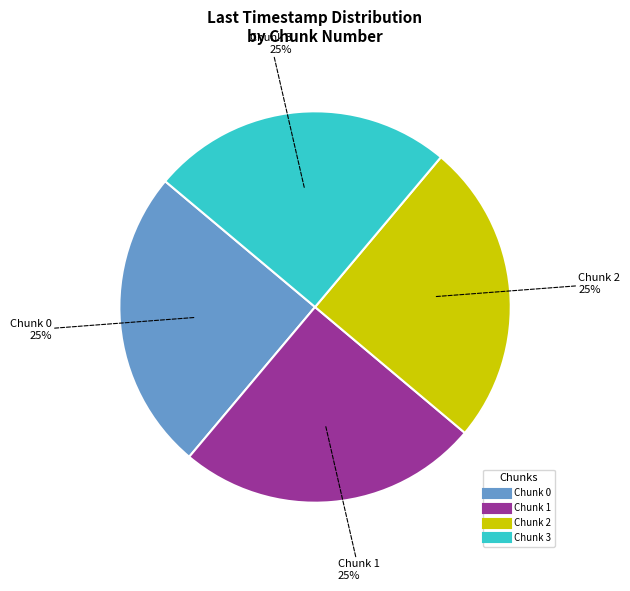

To the nearest percent, what percentage of the pie is Chunk 0?

25%